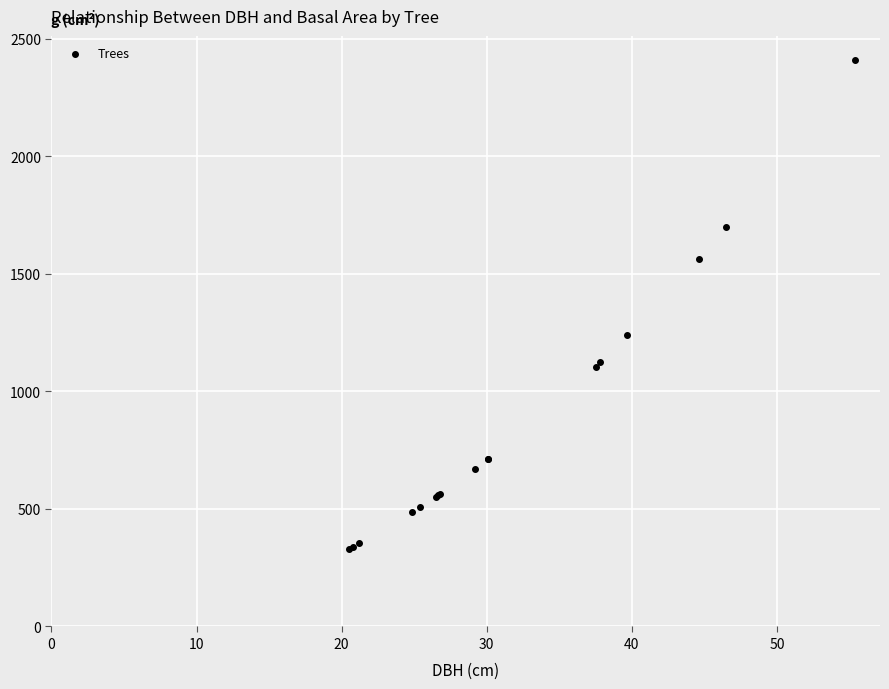

What Y value in the scatter plot is closest to 1368?

1237.3